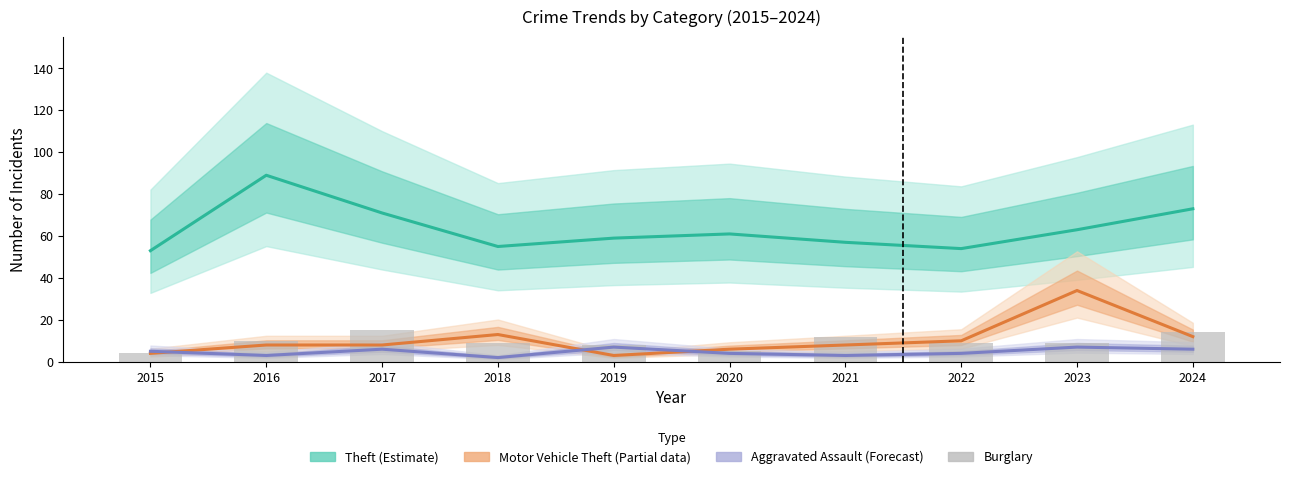

Between 2016 and 2022, which is larger?

2016